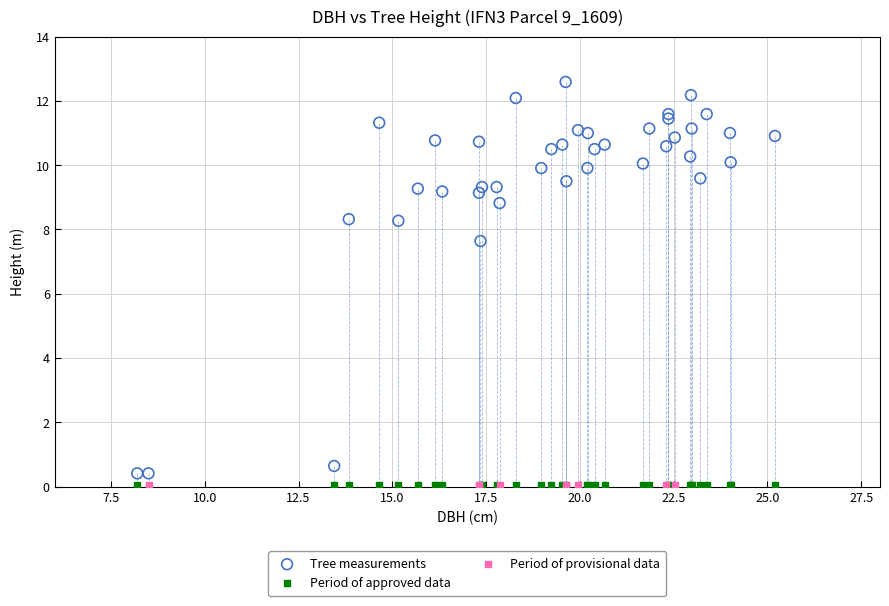

Which series reaches the maximum Y coordinate?

Tree measurements